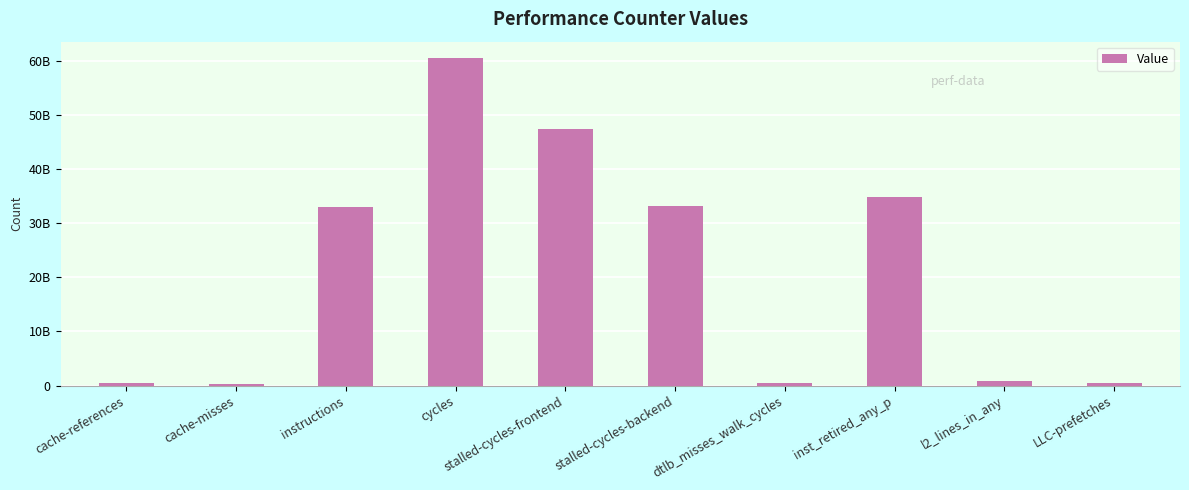

Are the bars horizontal?

No